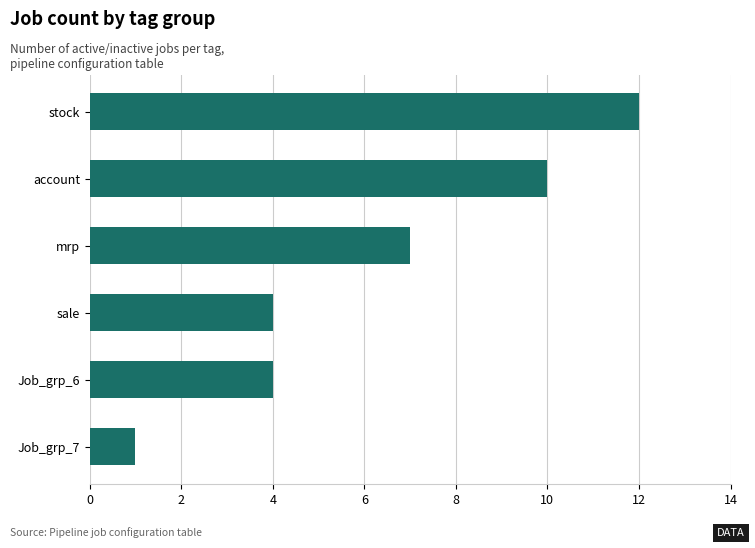

What is the smallest value displayed?

1